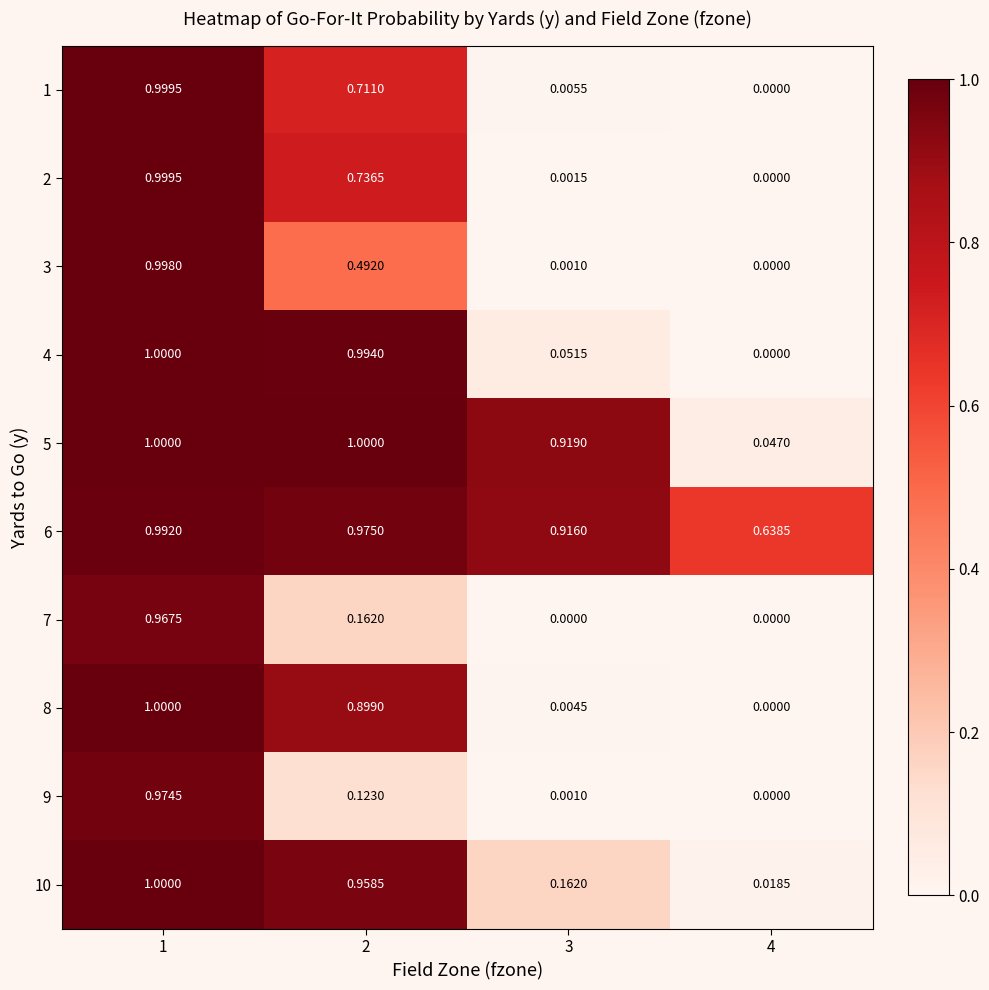

Is the value of 10 at 1 greater than the value of 8 at 3?

Yes